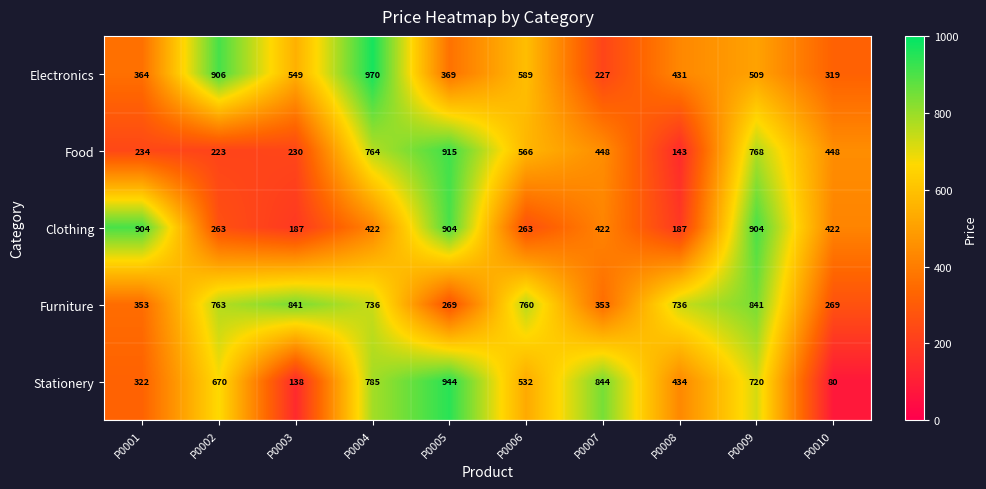

At how many categories does at least one series exceed 315?

10